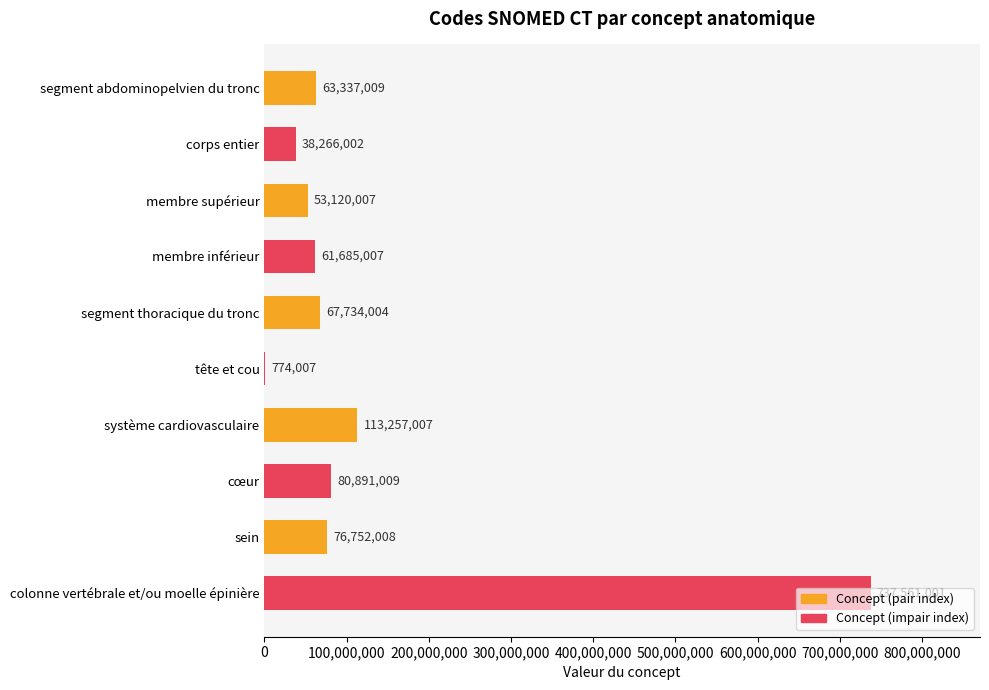

What is the sum of the values at segment abdominopelvien du tronc and sein?

140089017